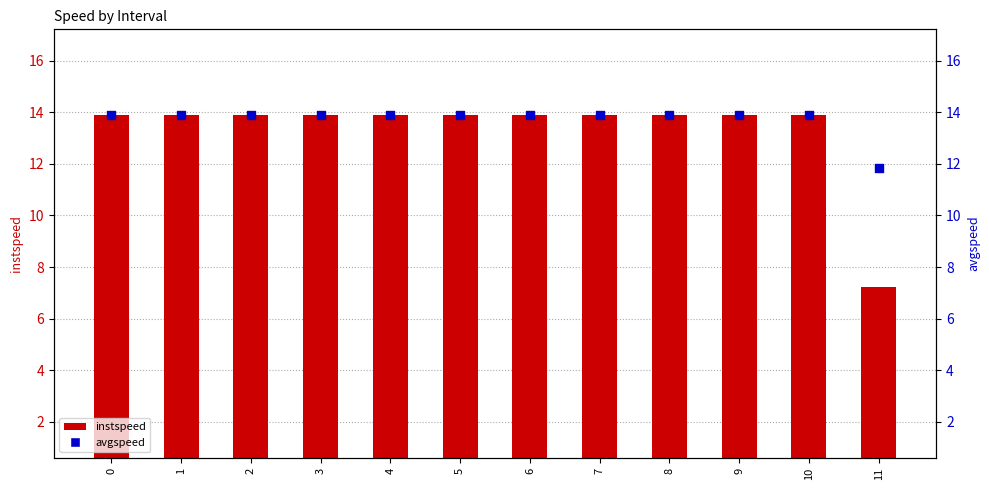

Which series contains the highest Y value?

instspeed